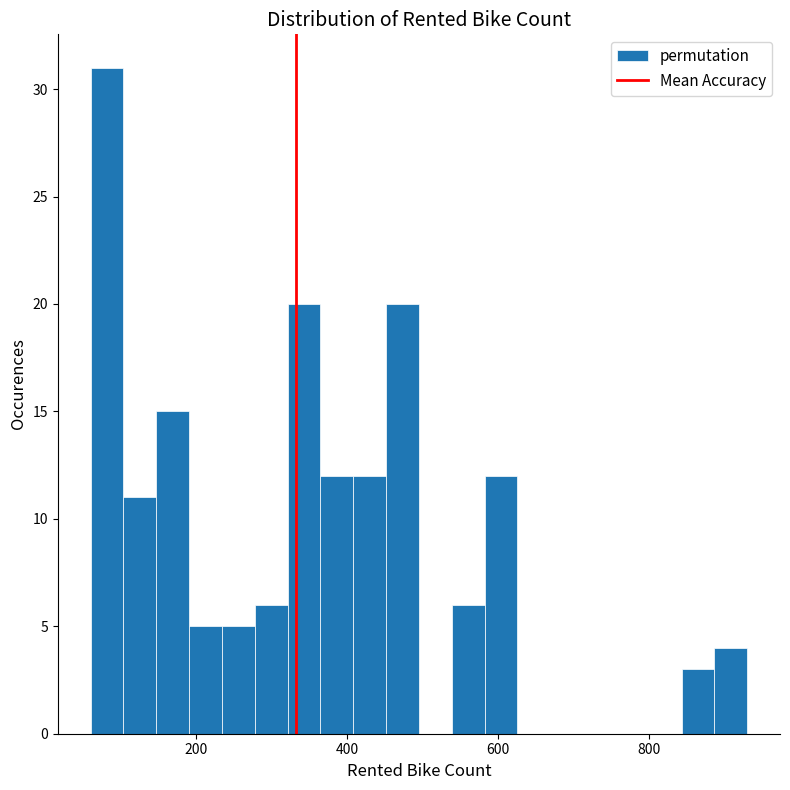

Read against the x-axis, roughly where is the centre of the tallest bar?

80